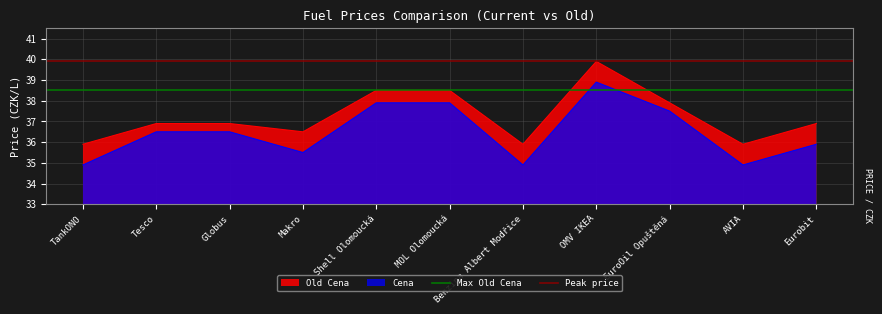

What is the value of the Max Old Cena point at the 2nd from the left?

38.5